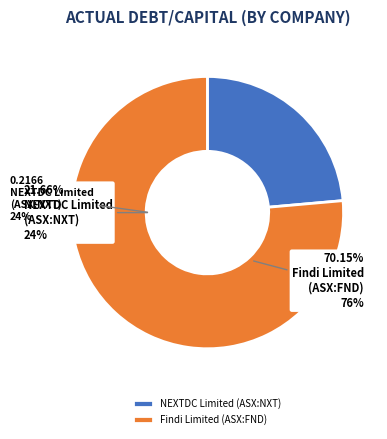

The Findi Limited (ASX:FND) slice represents 64% of the pie. True or false?

False